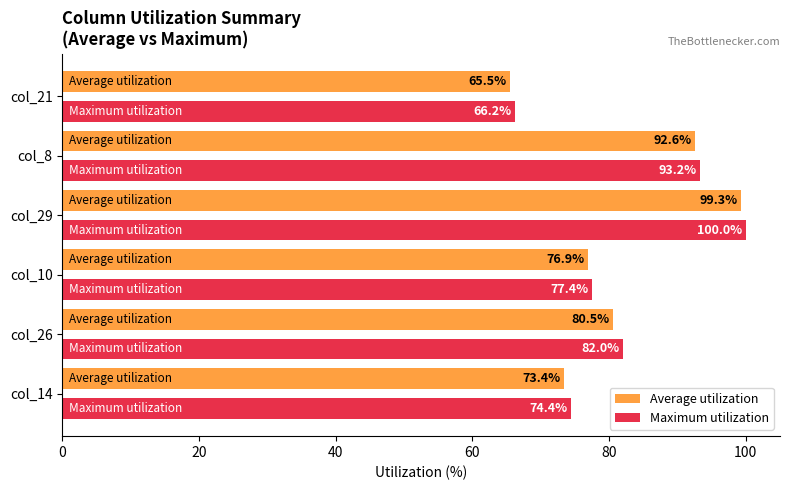

At which category is the sum across all series the highest?

col_29